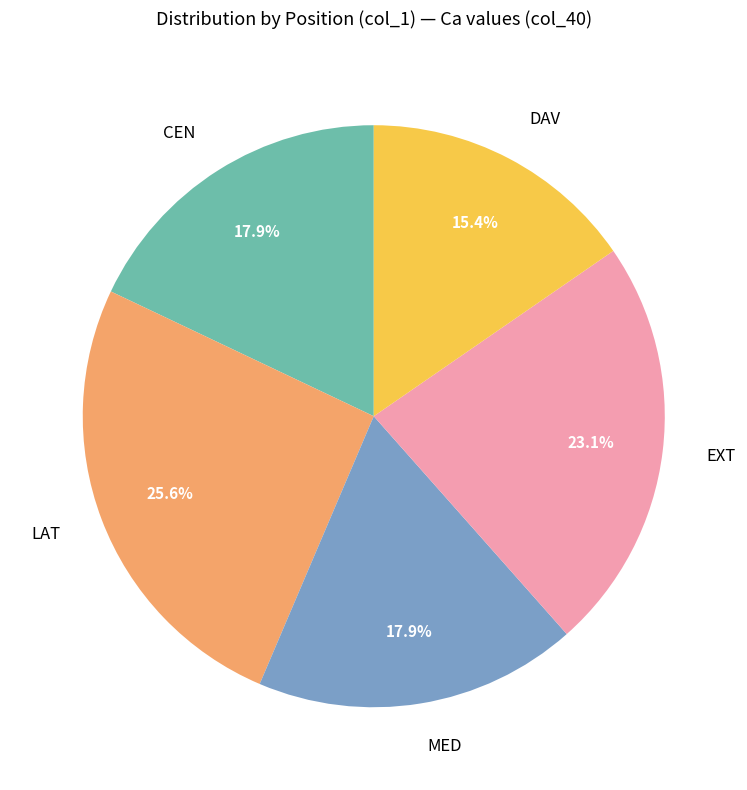

Is the sum of LAT and DAV greater than half?

No